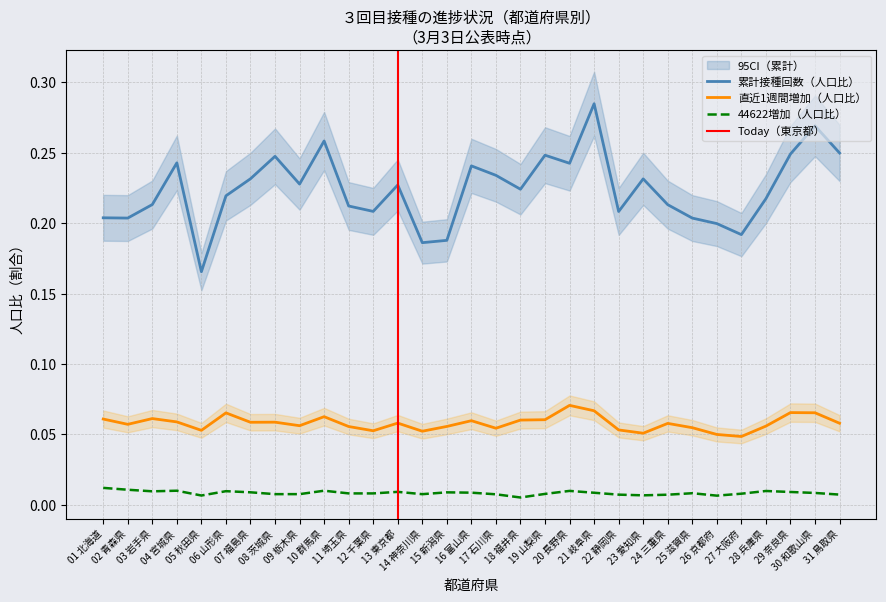

At how many categories does at least one series exceed 0?

31